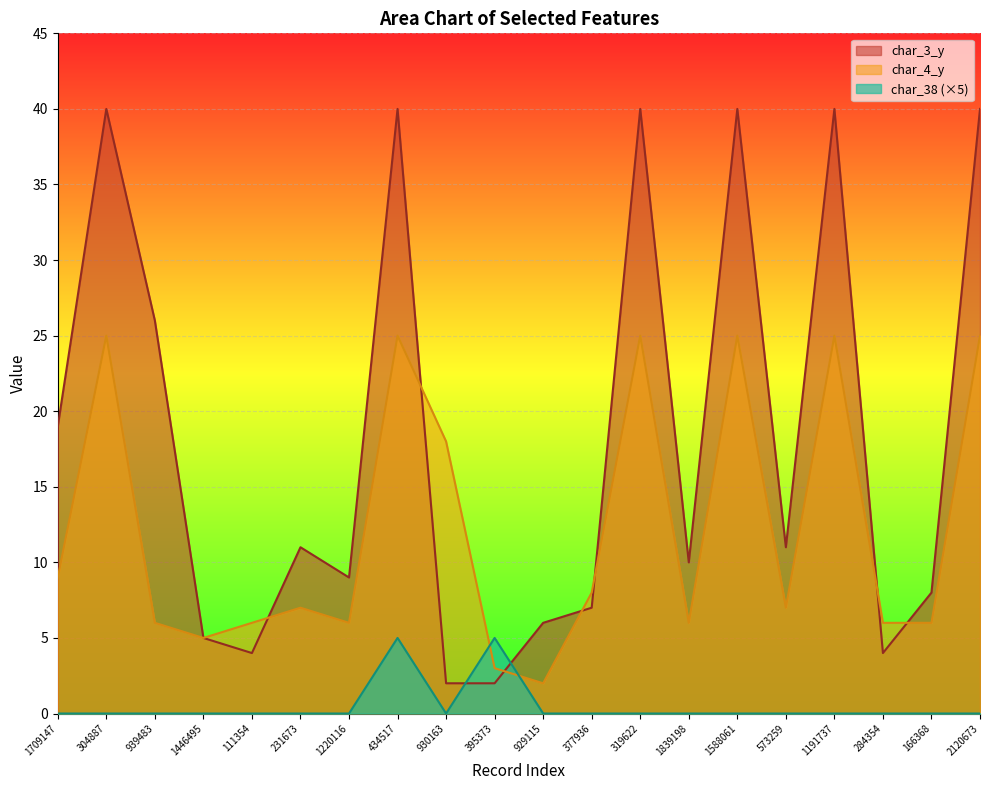

What is the sum of the char_4_y values at 1191737 and 1588061?

50